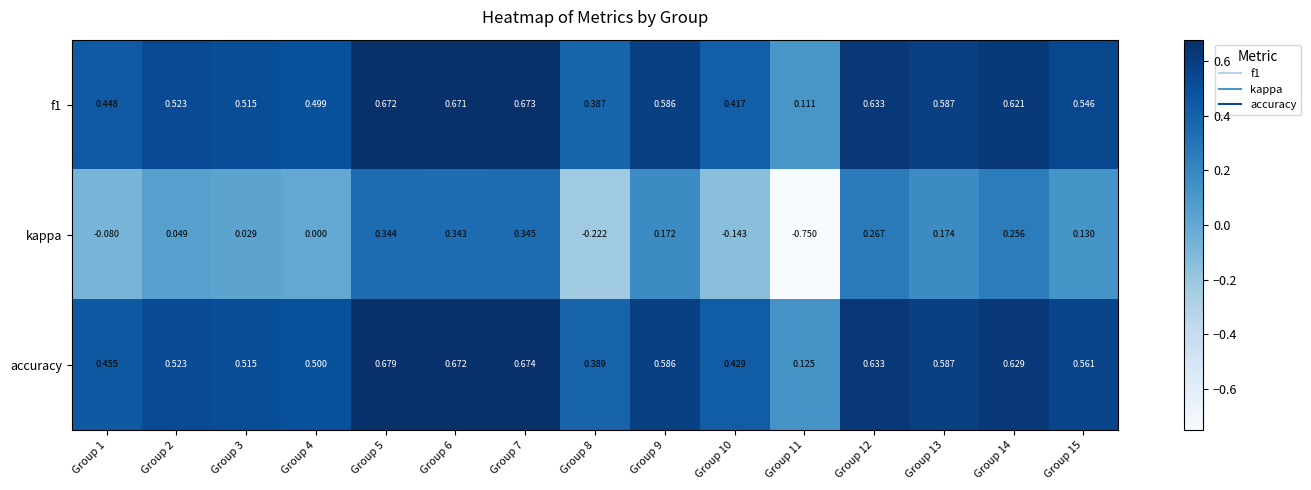

Between Group 1 and Group 5, which series saw the biggest shift?

kappa